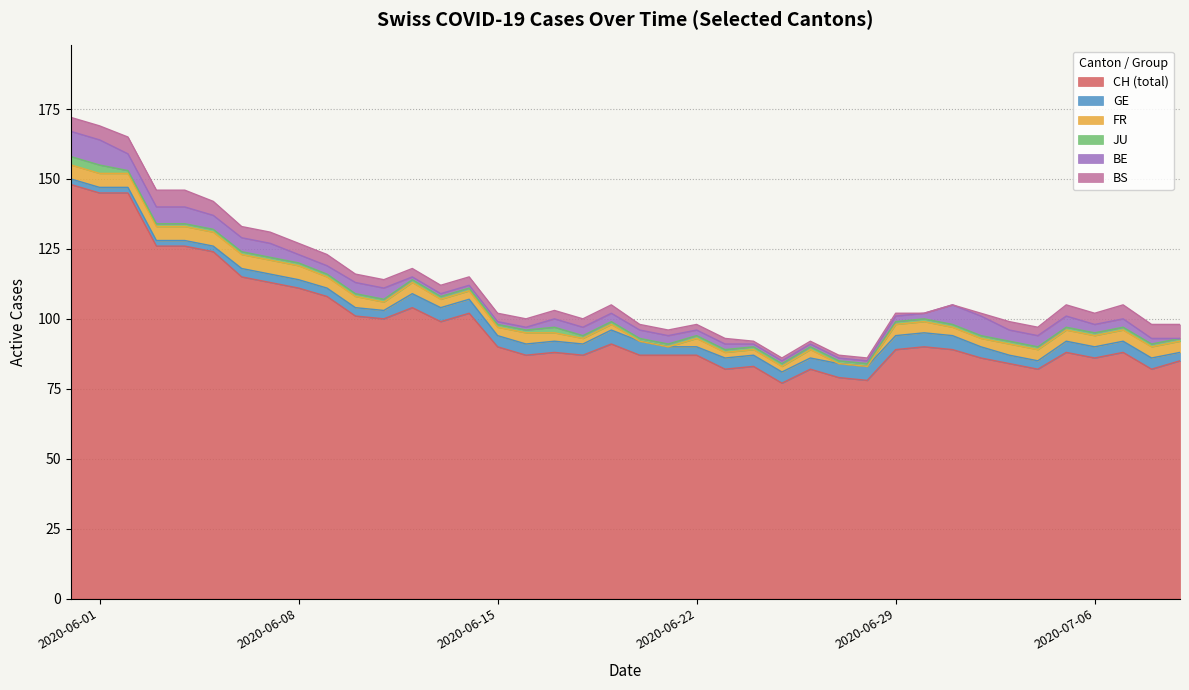

At which label does GE first exceed 4?

2020-06-12